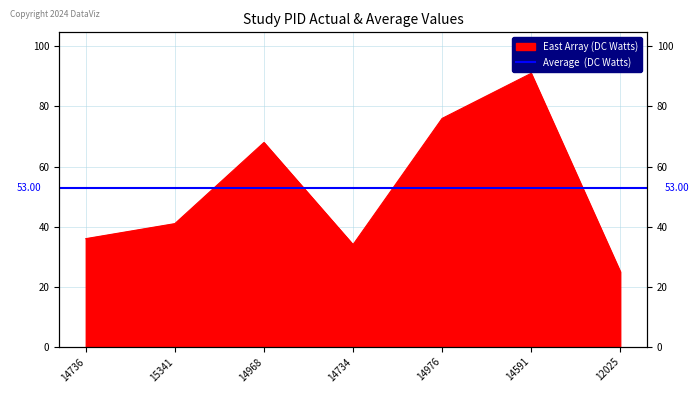

List the labels in order of value, smallest first.

12025, 14734, 14736, 15341, 14968, 14976, 14591